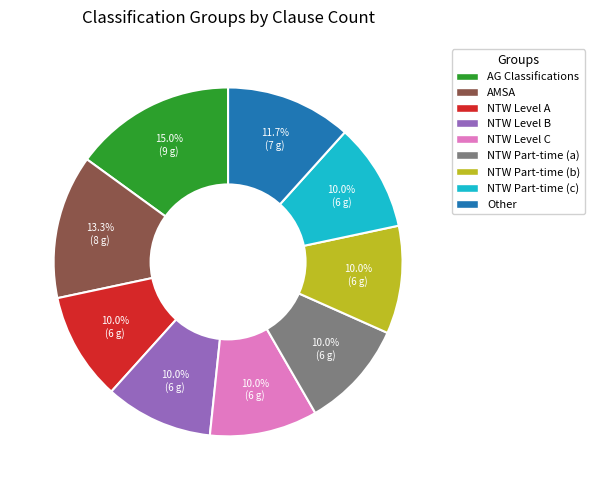

Does any single category account for the majority?

No